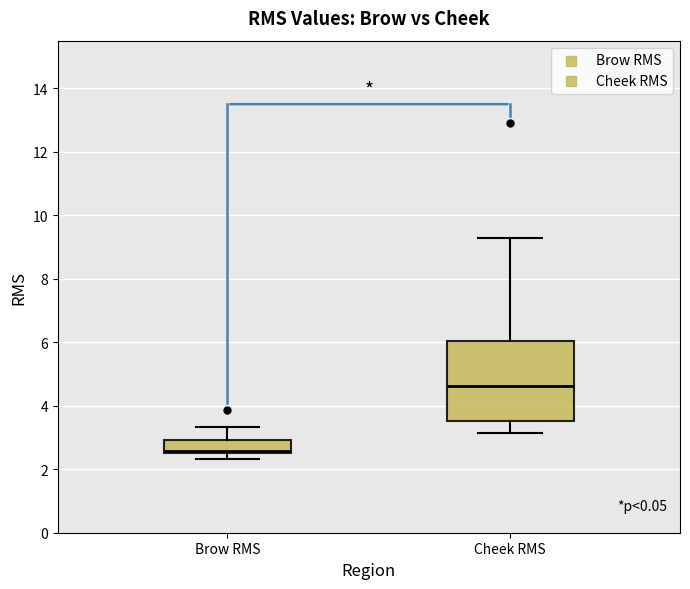

Where is the lower edge of the box for Brow RMS on the y-axis? The values are not printed on the chart, so give them approximately, as read against the axis.

2.4